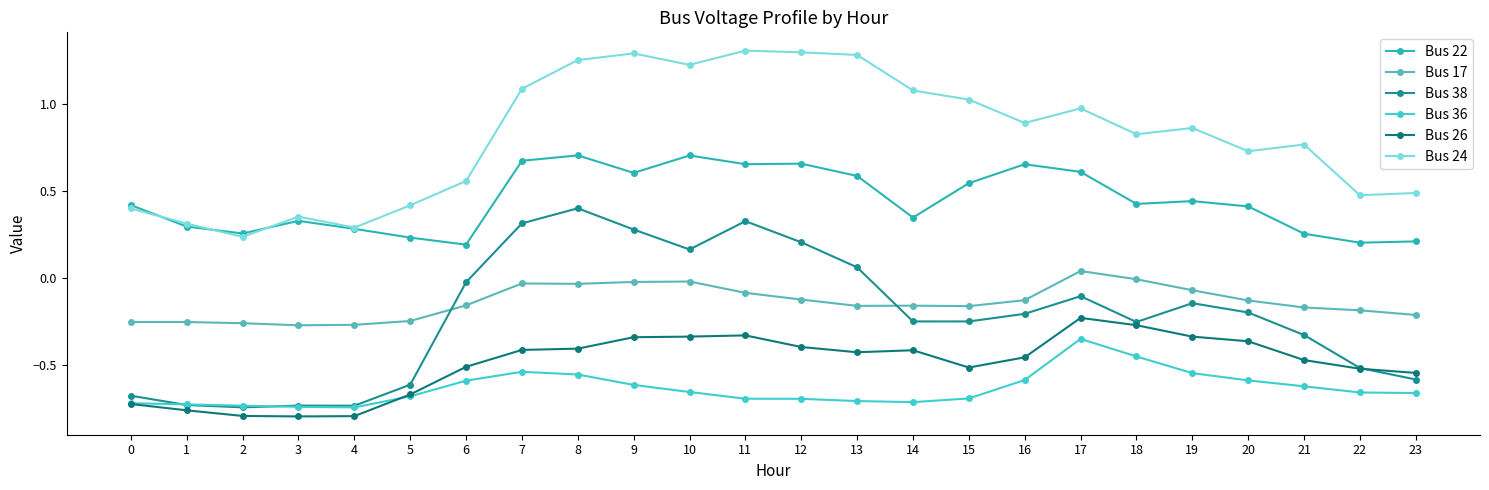

Reading left to right, list all the values displayed in this chart.

Bus 22: 0=0.4	1=0.3	2=0.3	3=0.3	4=0.3	5=0.2	6=0.2	7=0.7	8=0.7	9=0.6	10=0.7	11=0.7	12=0.7	13=0.6	14=0.3	15=0.5	16=0.7	17=0.6	18=0.4	19=0.4	20=0.4	21=0.3	22=0.2	23=0.2
Bus 17: 0=-0.3	1=-0.3	2=-0.3	3=-0.3	4=-0.3	5=-0.2	6=-0.2	7=-0.0	8=-0.0	9=-0.0	10=-0.0	11=-0.1	12=-0.1	13=-0.2	14=-0.2	15=-0.2	16=-0.1	17=0.0	18=-0.0	19=-0.1	20=-0.1	21=-0.2	22=-0.2	23=-0.2
Bus 38: 0=-0.7	1=-0.7	2=-0.7	3=-0.7	4=-0.7	5=-0.6	6=-0.0	7=0.3	8=0.4	9=0.3	10=0.2	11=0.3	12=0.2	13=0.1	14=-0.2	15=-0.2	16=-0.2	17=-0.1	18=-0.3	19=-0.1	20=-0.2	21=-0.3	22=-0.5	23=-0.6
Bus 36: 0=-0.7	1=-0.7	2=-0.7	3=-0.7	4=-0.7	5=-0.7	6=-0.6	7=-0.5	8=-0.6	9=-0.6	10=-0.7	11=-0.7	12=-0.7	13=-0.7	14=-0.7	15=-0.7	16=-0.6	17=-0.3	18=-0.4	19=-0.5	20=-0.6	21=-0.6	22=-0.7	23=-0.7
Bus 26: 0=-0.7	1=-0.8	2=-0.8	3=-0.8	4=-0.8	5=-0.7	6=-0.5	7=-0.4	8=-0.4	9=-0.3	10=-0.3	11=-0.3	12=-0.4	13=-0.4	14=-0.4	15=-0.5	16=-0.5	17=-0.2	18=-0.3	19=-0.3	20=-0.4	21=-0.5	22=-0.5	23=-0.5
Bus 24: 0=0.4	1=0.3	2=0.2	3=0.4	4=0.3	5=0.4	6=0.6	7=1.1	8=1.3	9=1.3	10=1.2	11=1.3	12=1.3	13=1.3	14=1.1	15=1.0	16=0.9	17=1.0	18=0.8	19=0.9	20=0.7	21=0.8	22=0.5	23=0.5